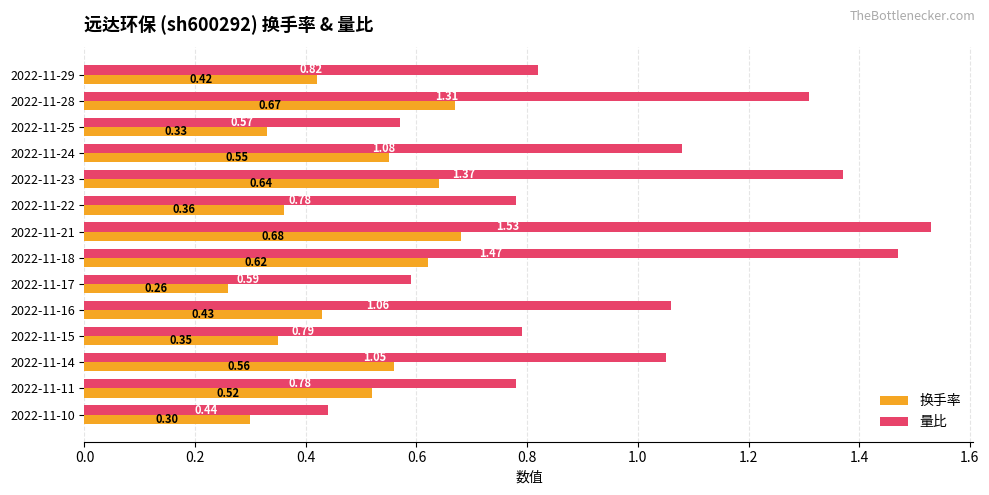

Rank the series at 2022-11-28 from lowest to highest value.

换手率, 量比